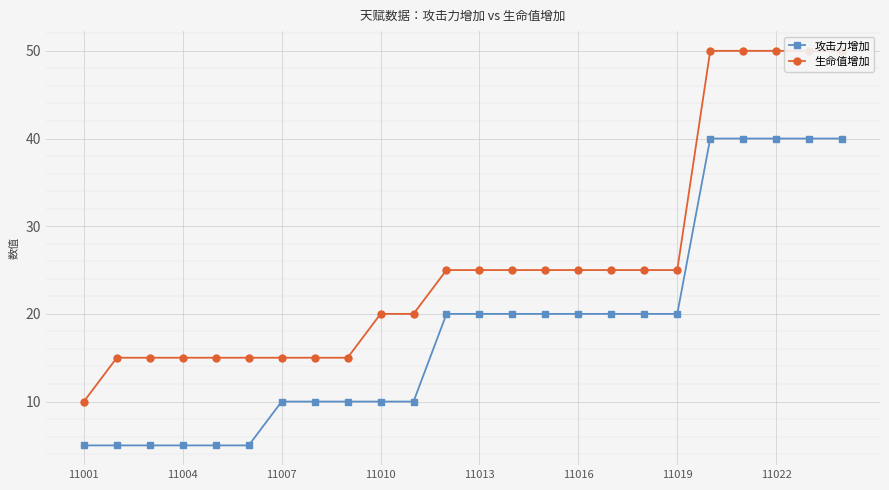

How many data points in 攻击力增加 are less than 20?

11